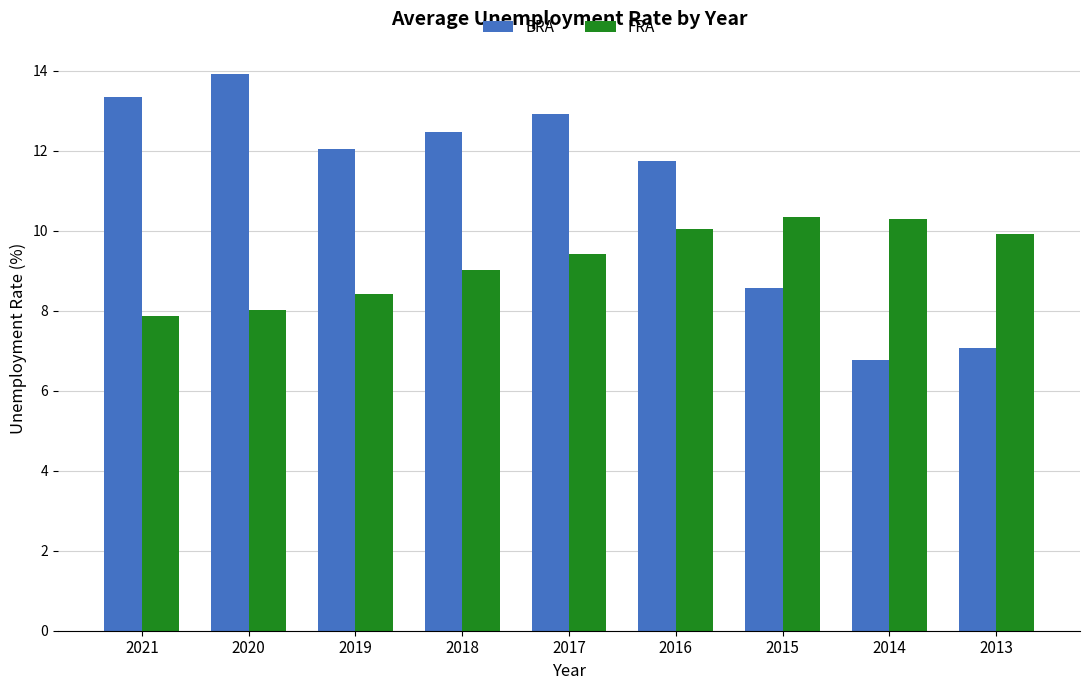

What is the highest value of the BRA series?

13.9